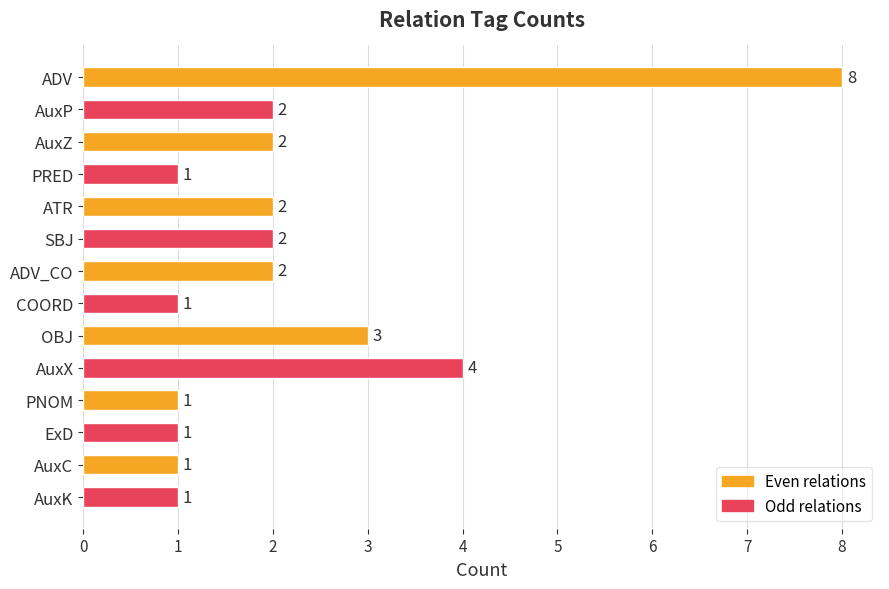

Reading bottom to top, extract all data points from this chart.

AuxK=1	AuxC=1	ExD=1	PNOM=1	AuxX=4	OBJ=3	COORD=1	ADV_CO=2	SBJ=2	ATR=2	PRED=1	AuxZ=2	AuxP=2	ADV=8